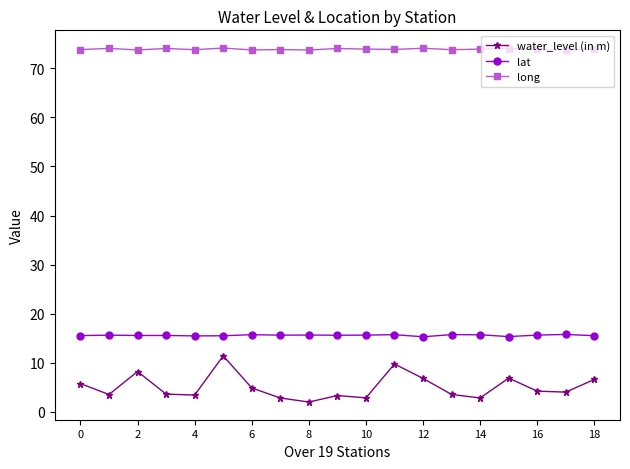

At how many categories does at least one series exceed 2?

19